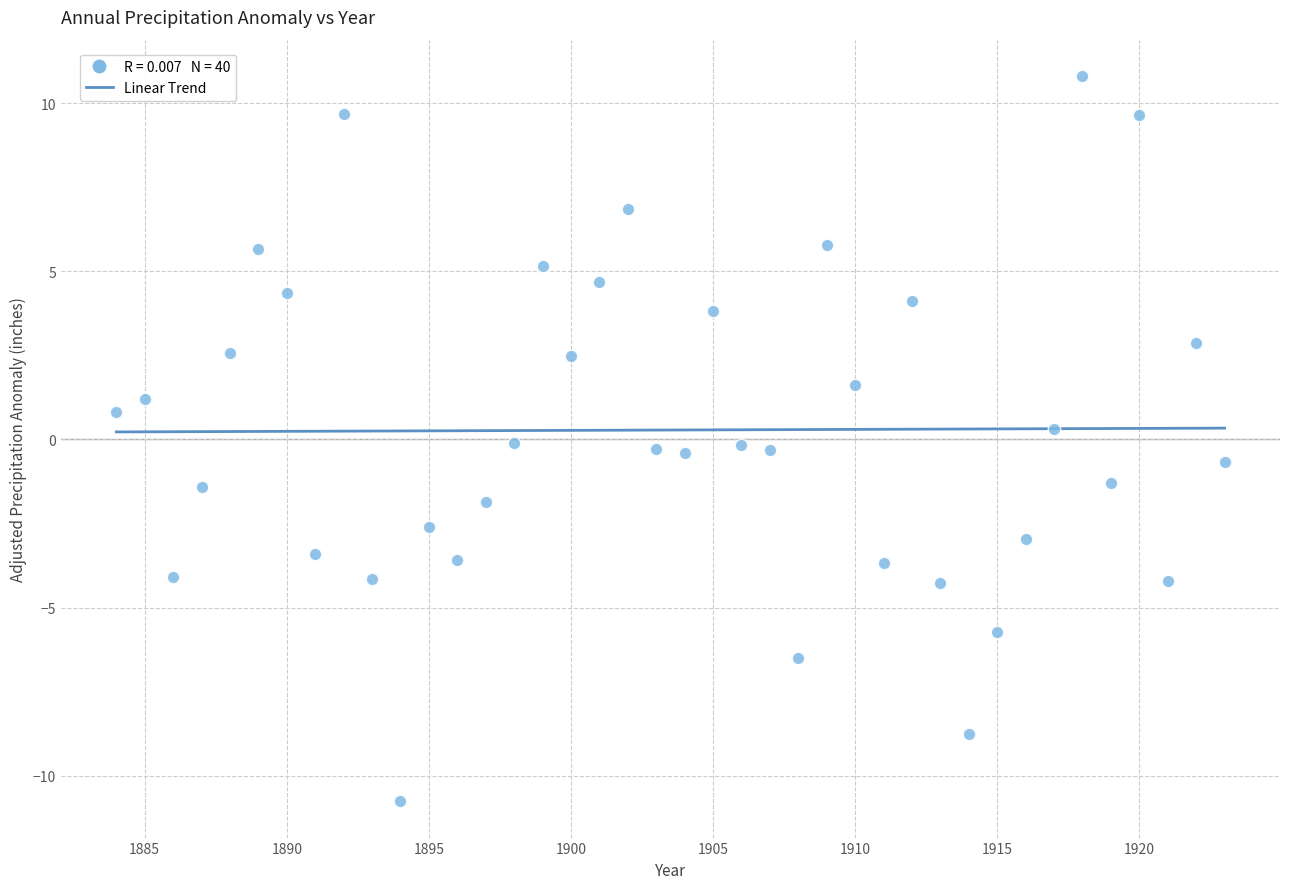

What is the range of Y values (max minus min)?

21.6